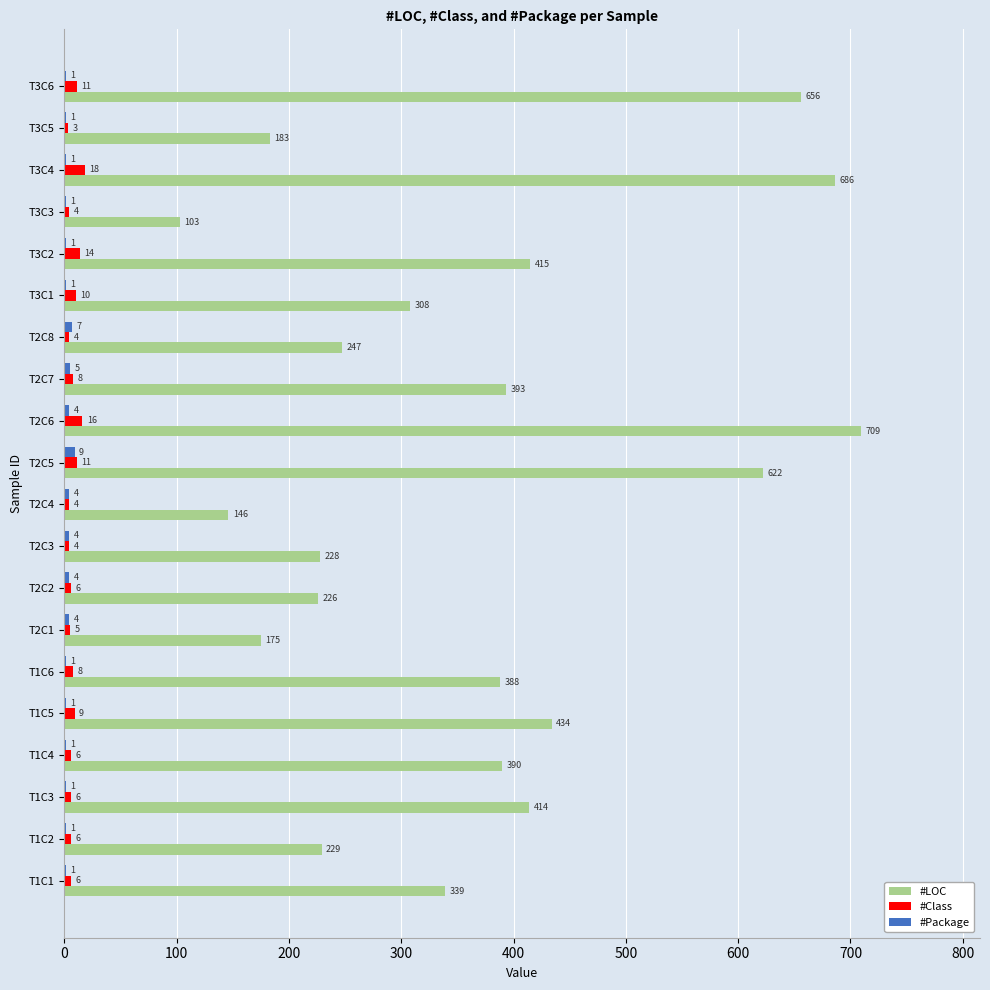

Which series has the largest total across all categories?

#LOC